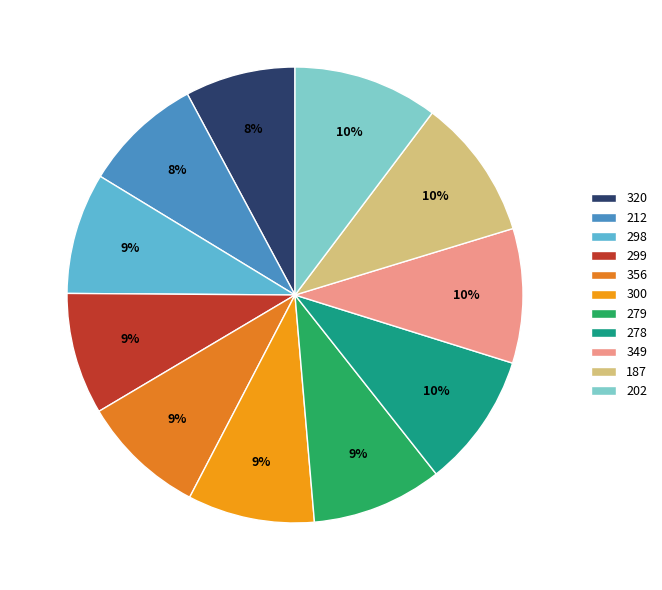

Which has a higher value, 356 or 279?

279